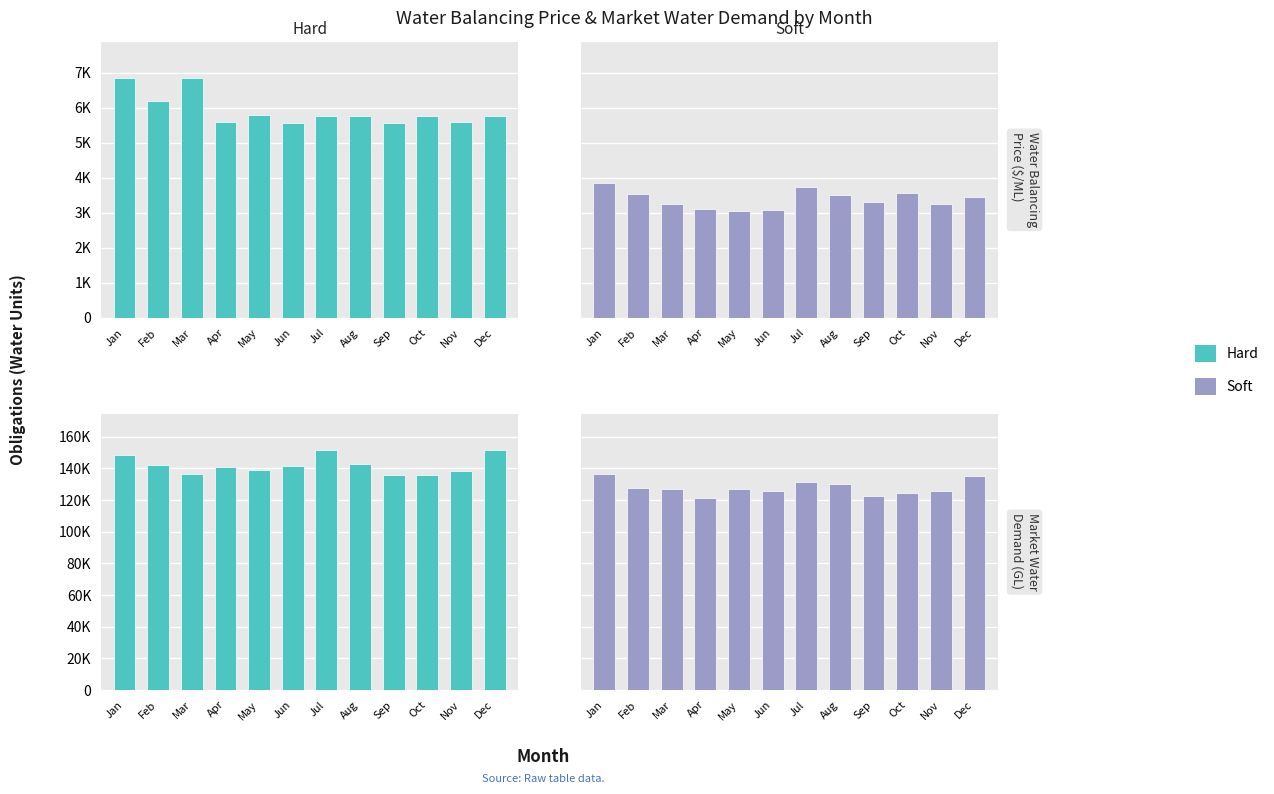

What is the difference between the maximum and minimum values in the Hard series?

15822.7